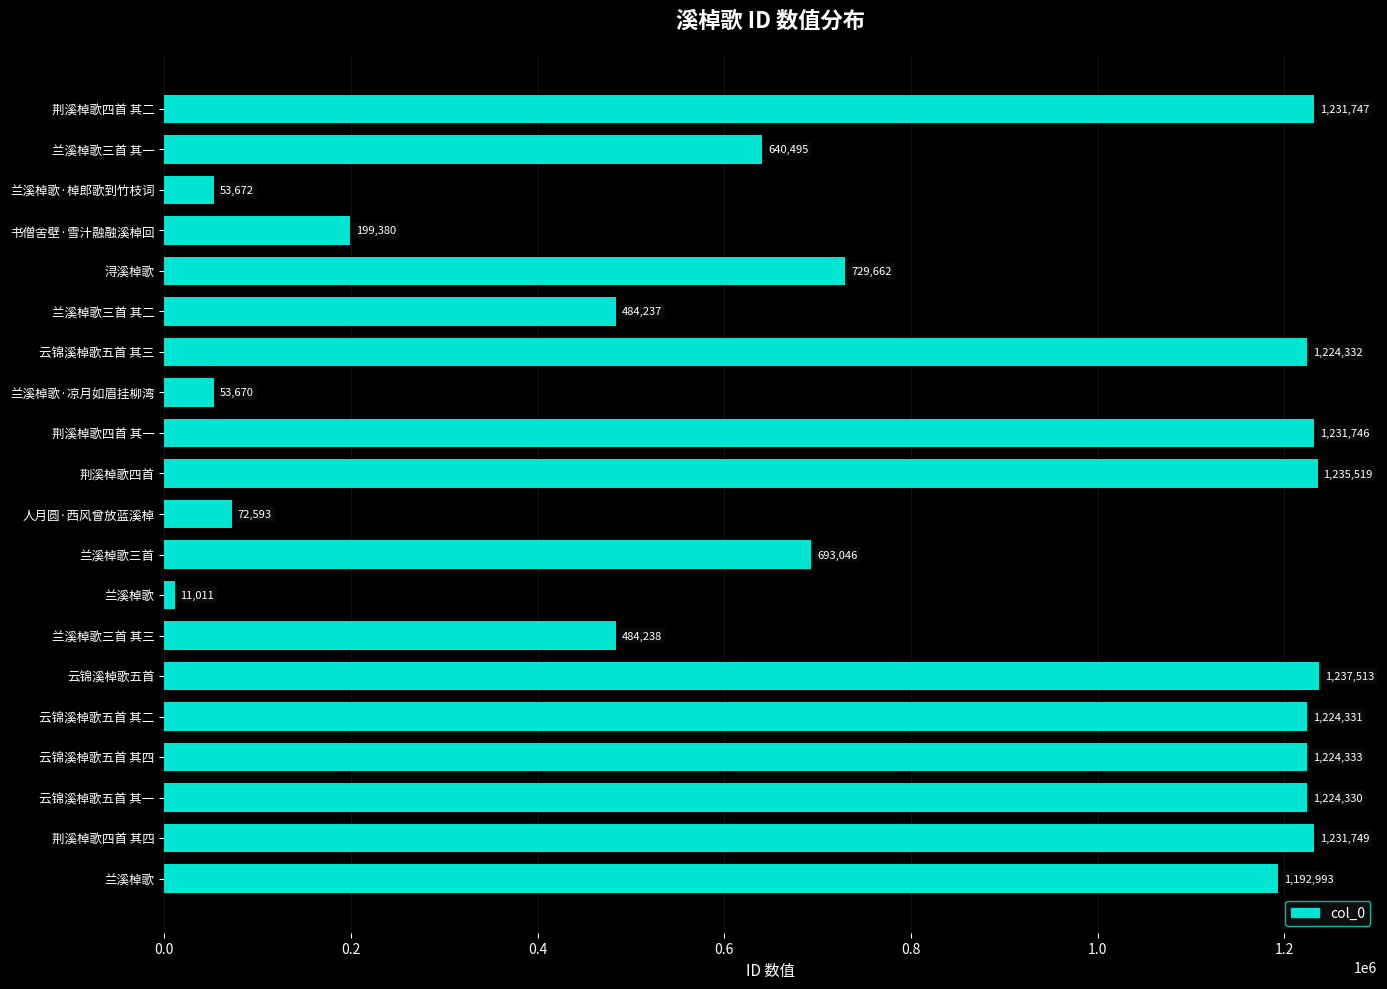

How many values are below 1192993?

10